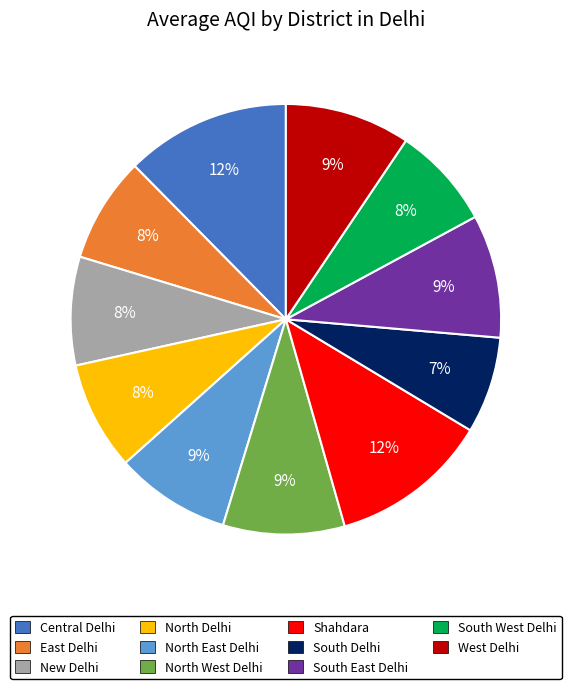

Do East Delhi and South East Delhi together represent more than half of the pie?

No